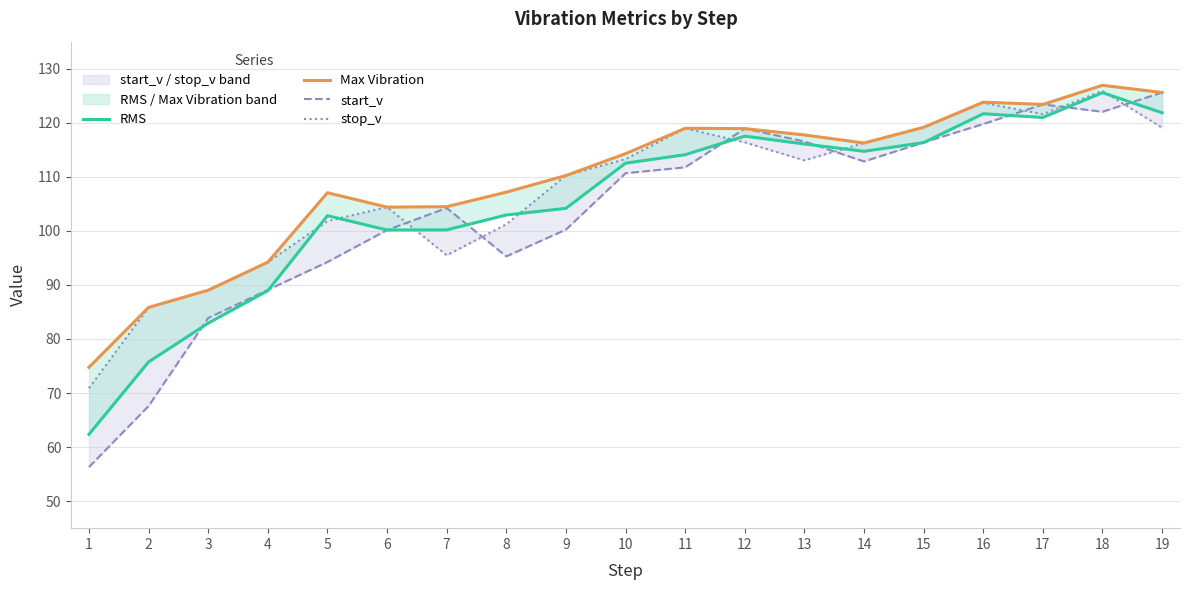

Between 12 and 14, which series saw the biggest shift?

start_v